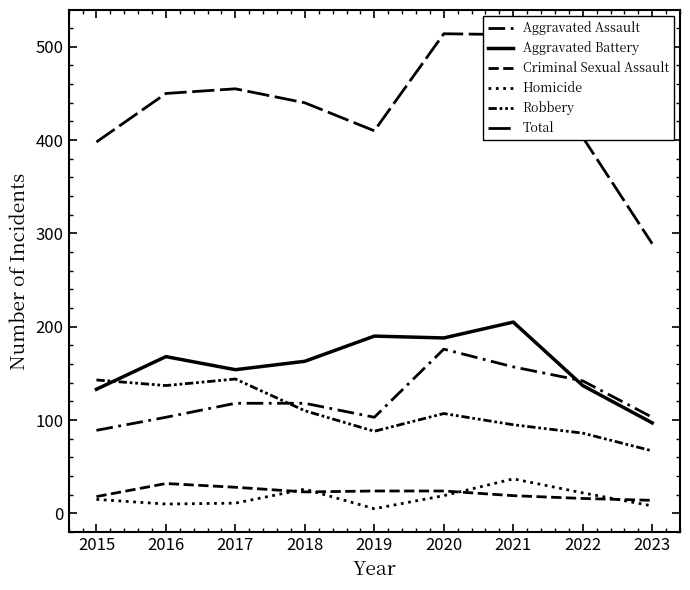

Is the value of Total at 2019 greater than the value of Homicide at 2021?

Yes